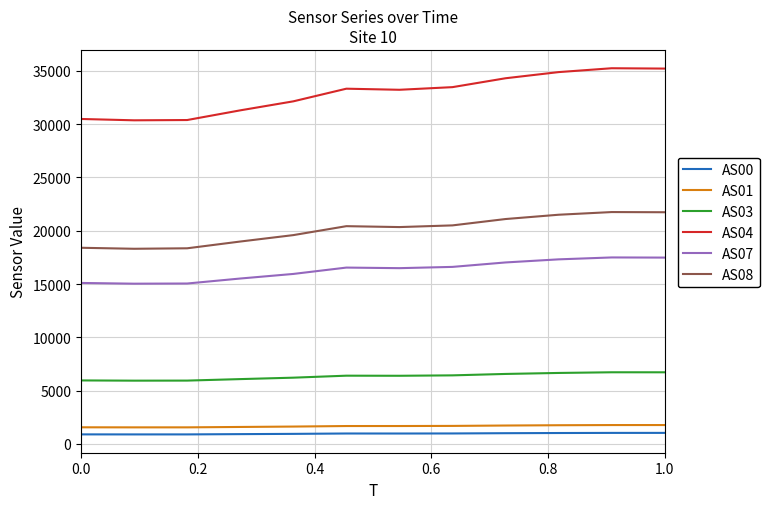

How many lines are shown in the chart?

6